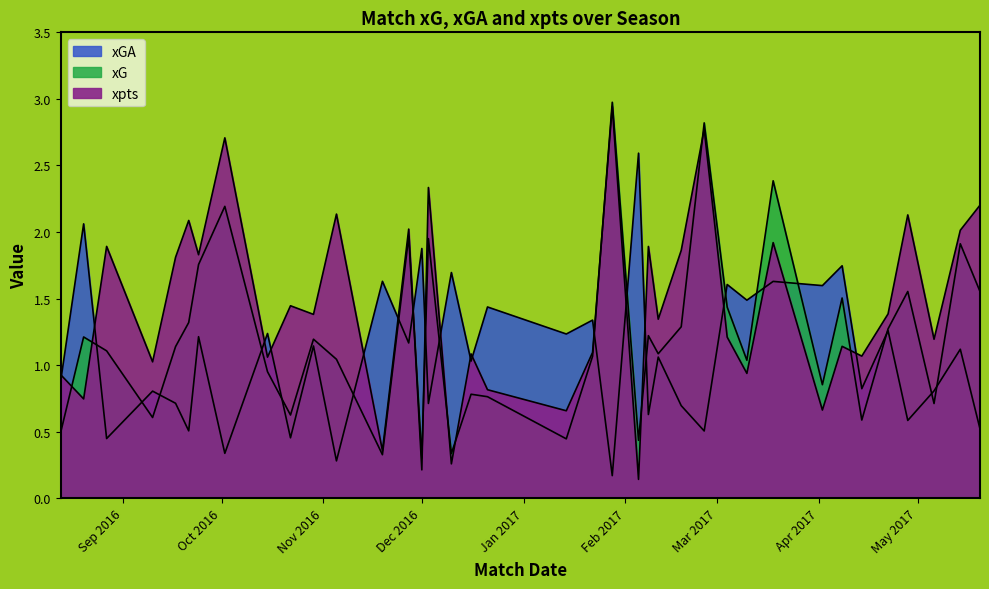

Is it true that xG equals 2.0 at 2016-10-29?

False